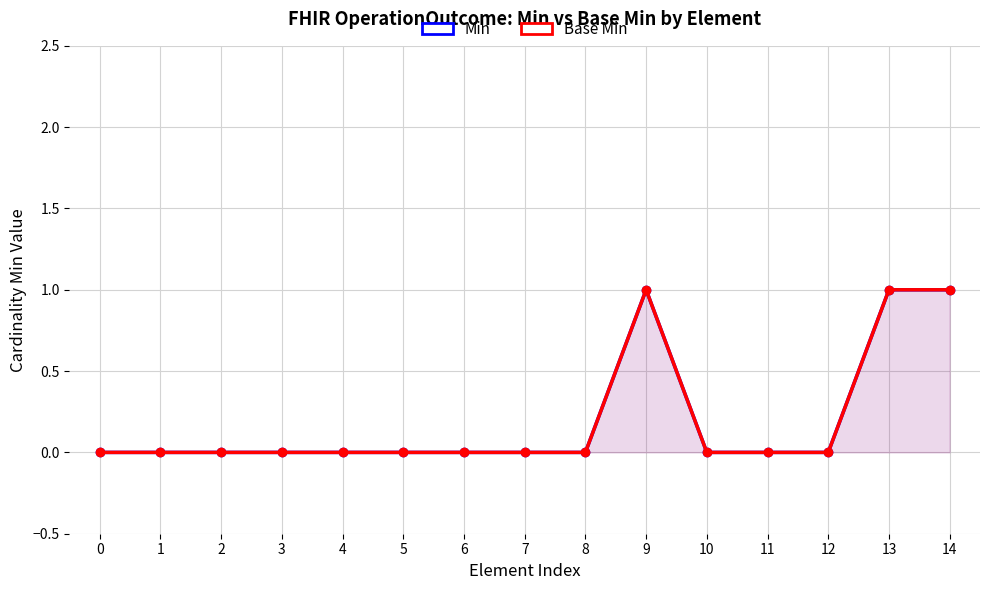

True or false: Min and Base Min intersect in this chart.

False